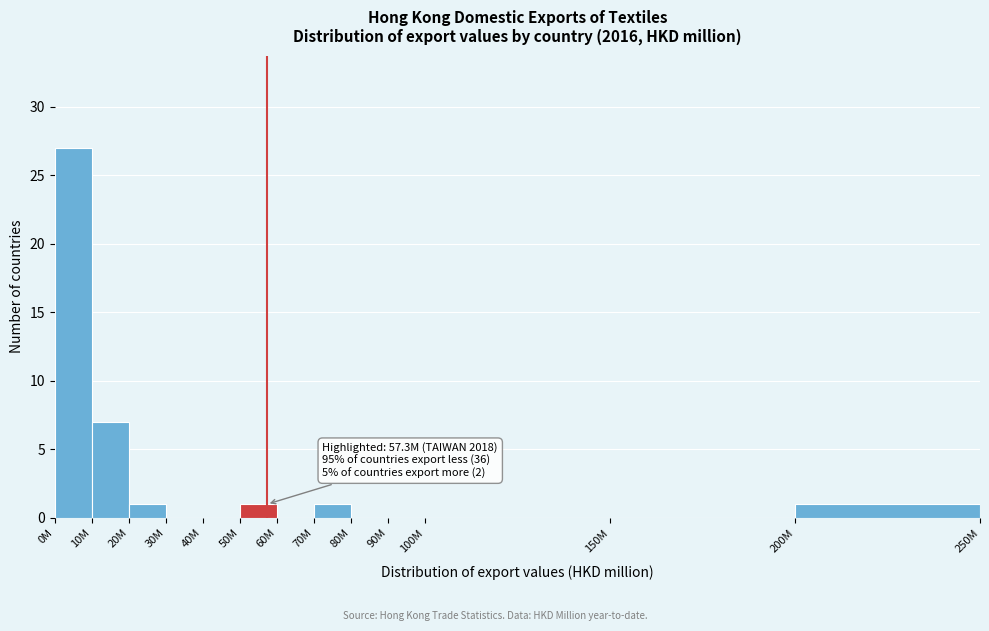

Reading left to right, what are all the values shown in this chart?

0M=27	10M=7	20M=1	30M=0	40M=0	50M=1	60M=0	70M=1	80M=0	90M=0	100M=0	150M=0	200M=1